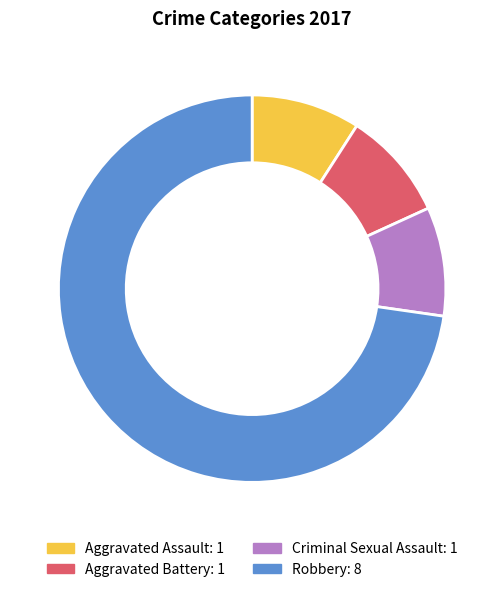

Combined, do Robbery and Criminal Sexual Assault account for over 50%?

Yes